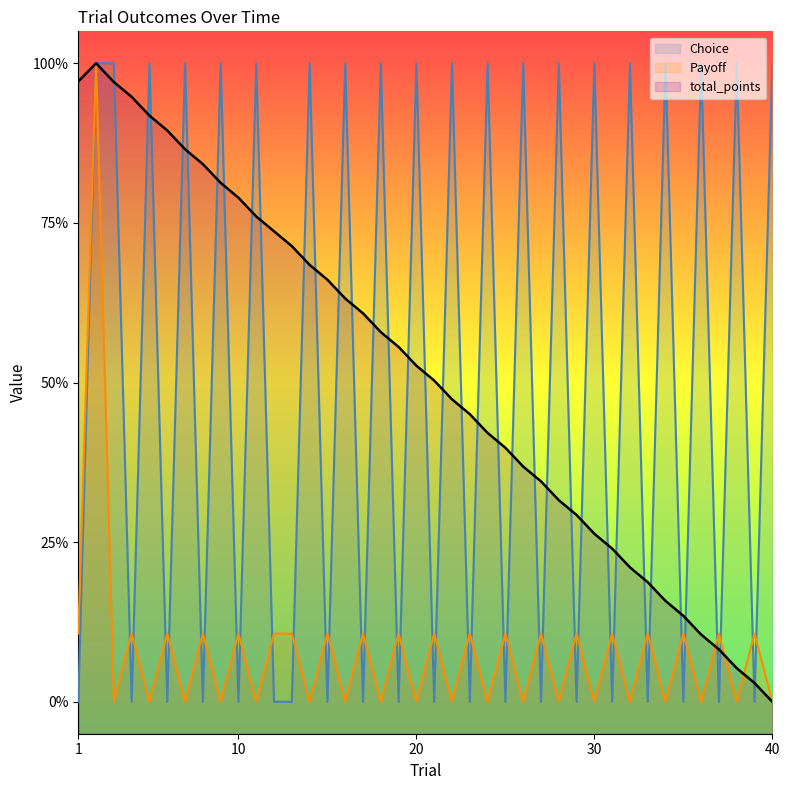

True or false: Payoff and total_points intersect in this chart.

True